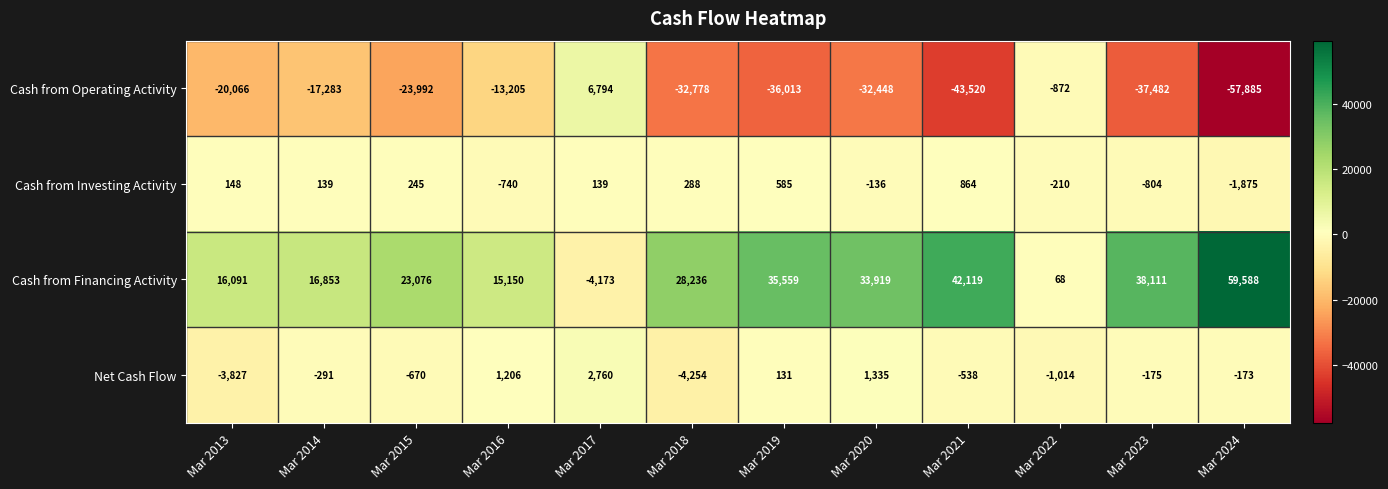

Which label corresponds to the largest value in the chart?

Mar 2024